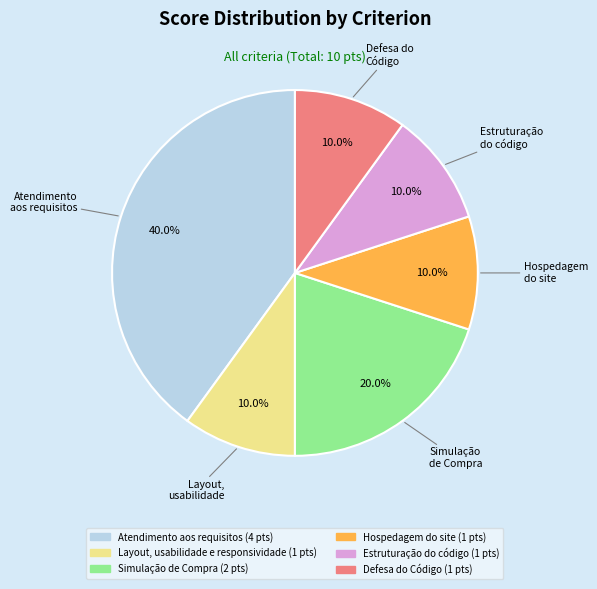

Does any single category account for the majority?

No